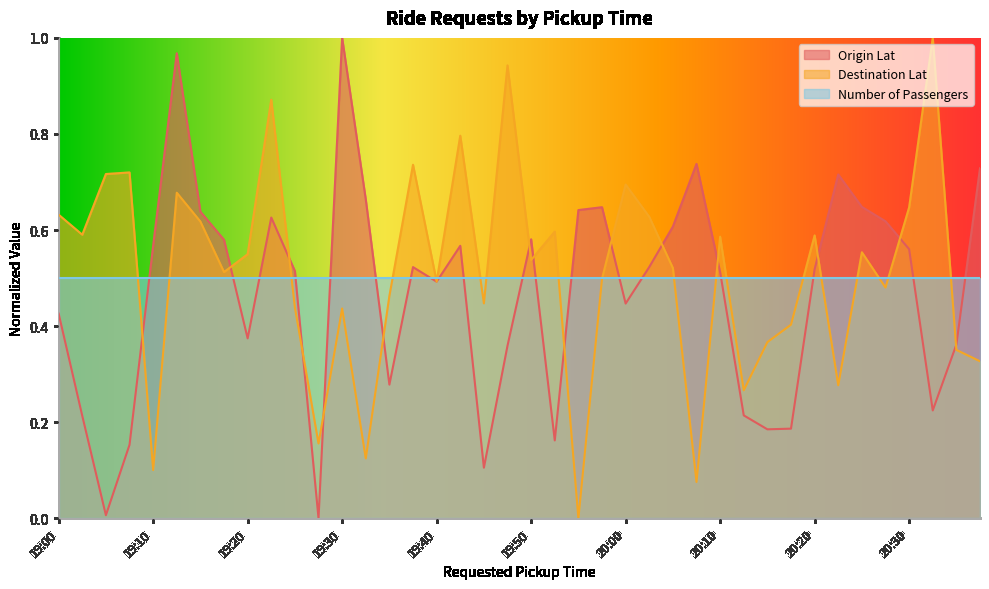

Which series has the largest range (max minus min)?

Origin Lat